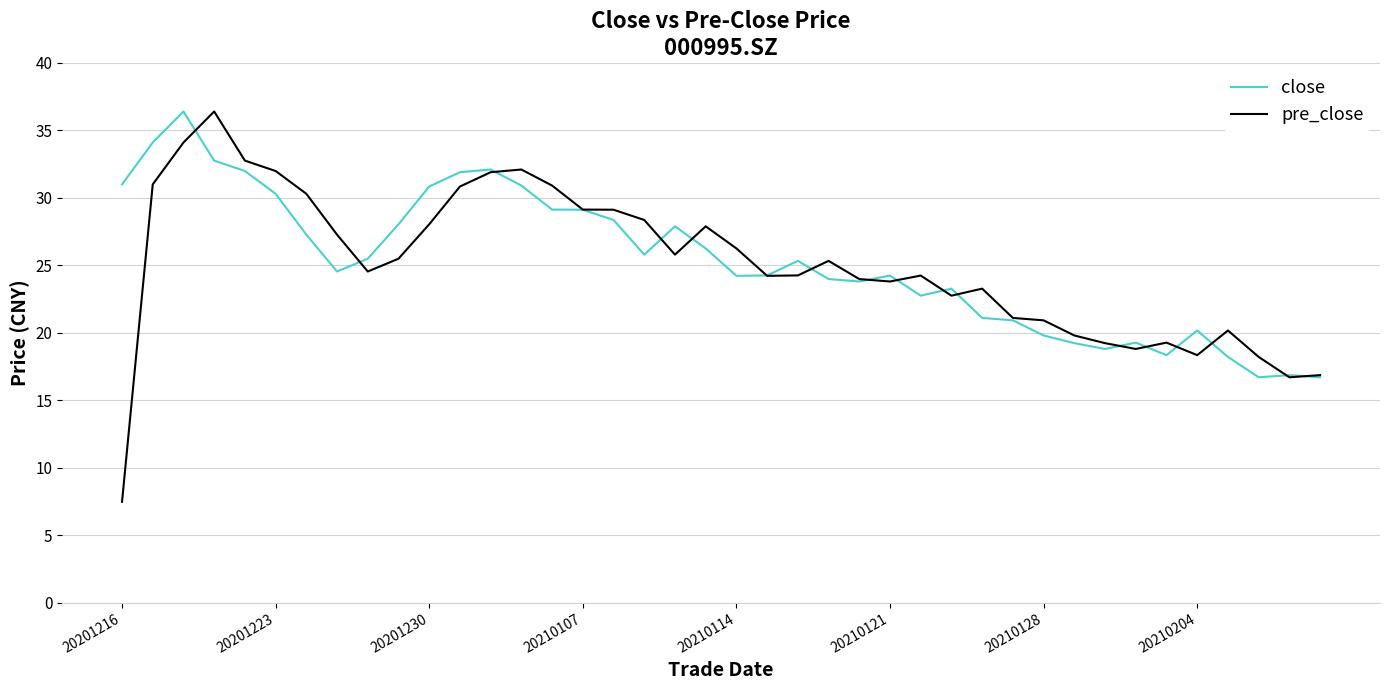

Which series has the largest range (max minus min)?

pre_close